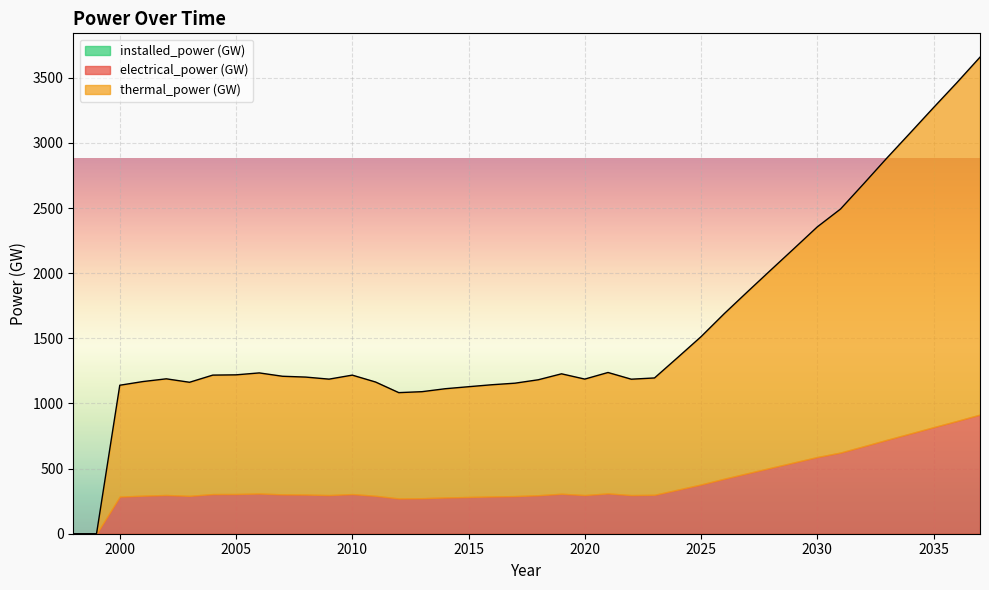

What is the value of the electrical_power (GW) point at the 39th from the left?

865.4